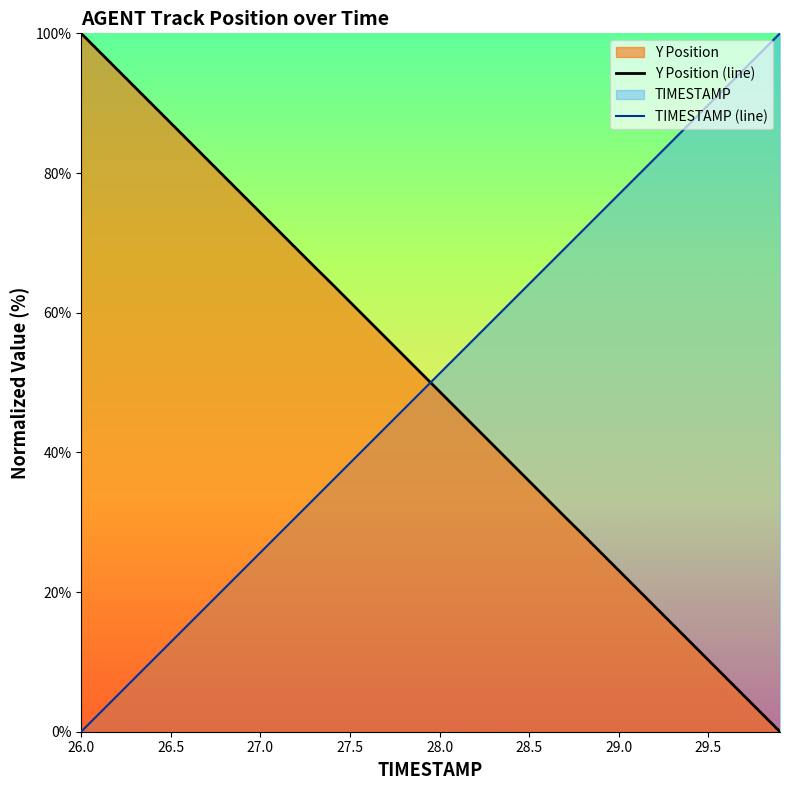

Is it true that TIMESTAMP (line) equals 76.9 at 29.0?

True